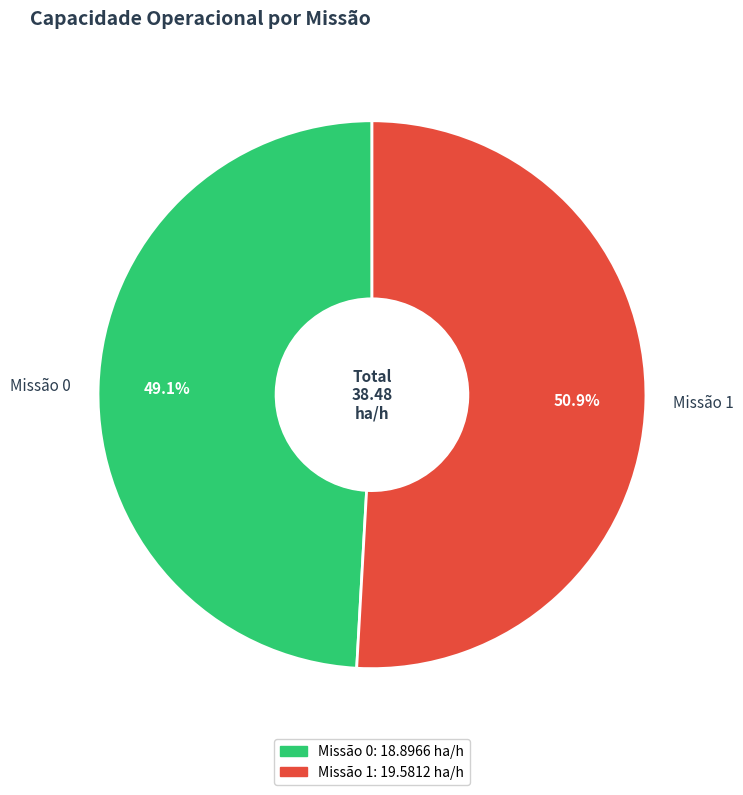

What portion of the pie excludes Missão 1?

49.1%